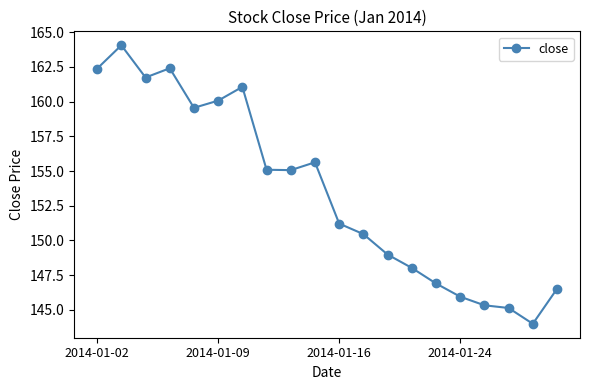

How many interior local valleys (lower than both neighbors) does the data have?

4